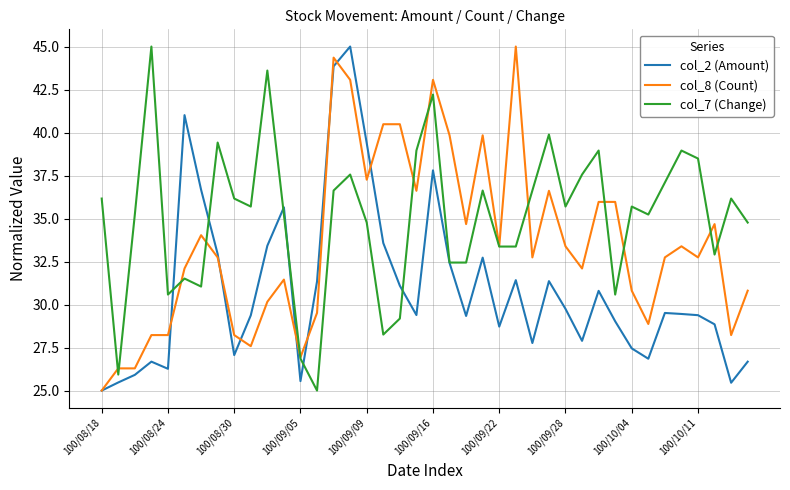

Which series has the largest total across all categories?

col_7 (Change)